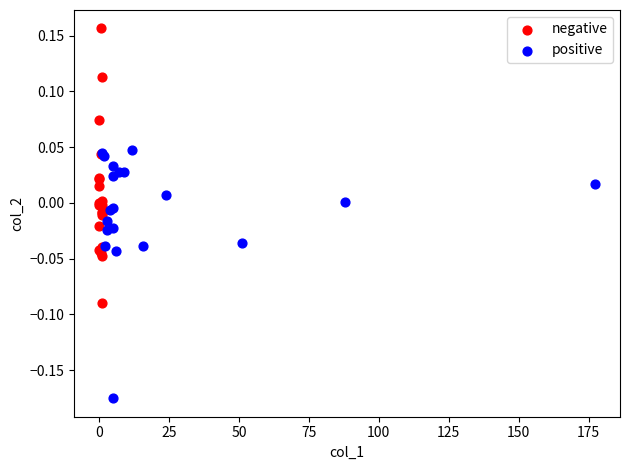

Which series contains the lowest Y value?

positive